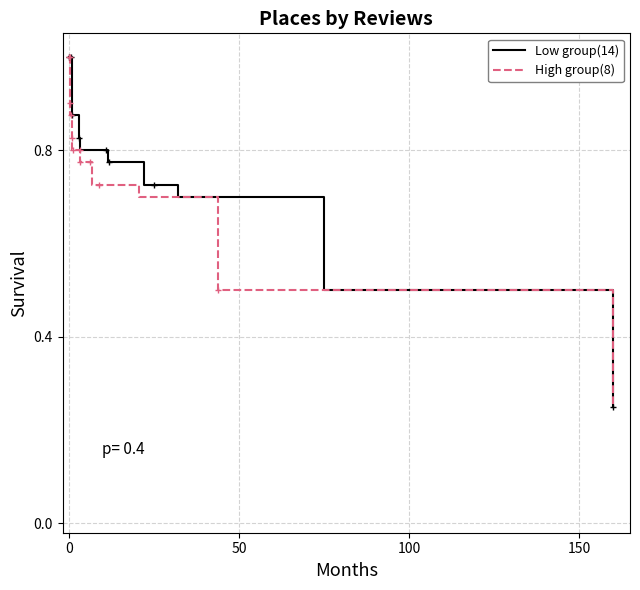

What is the difference between the maximum and minimum values in the Low group(14) series?

0.8